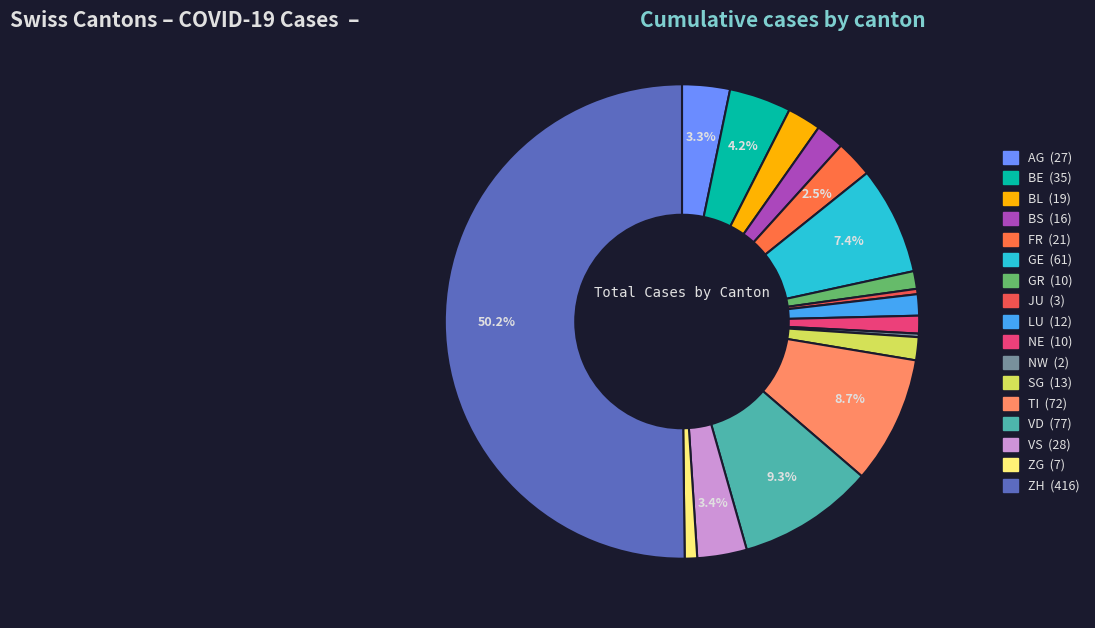

Does BL account for over 50% of the chart?

No